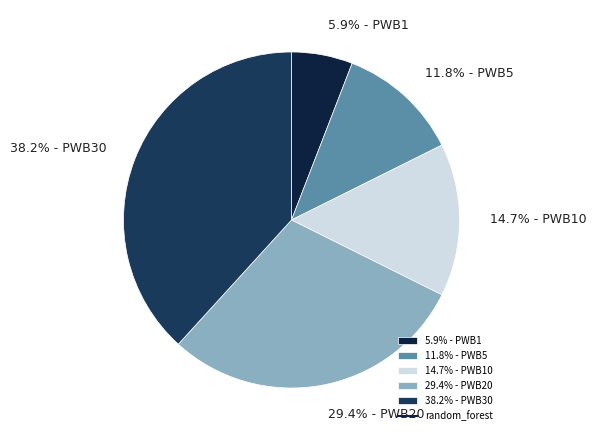

Which category has the smallest portion of the pie?

5.9% - PWB1